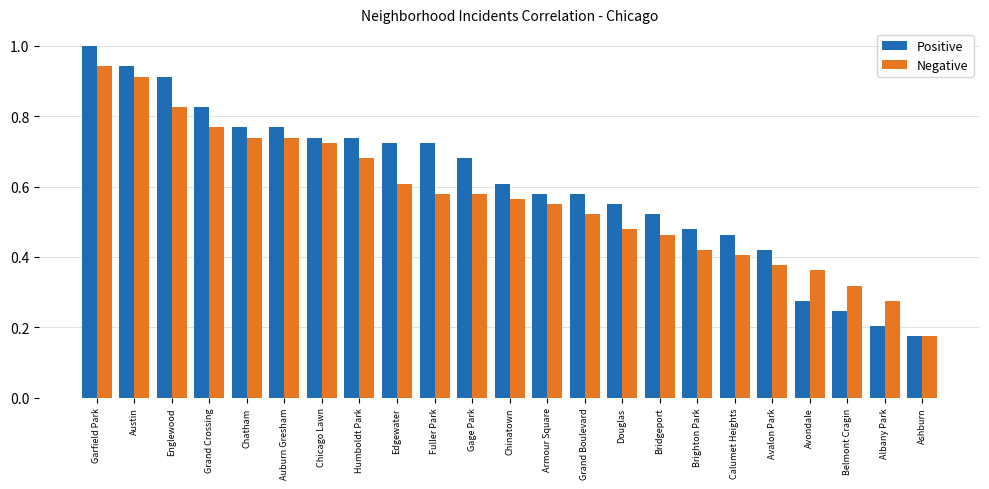

Rank the series at Fuller Park from lowest to highest value.

Negative, Positive